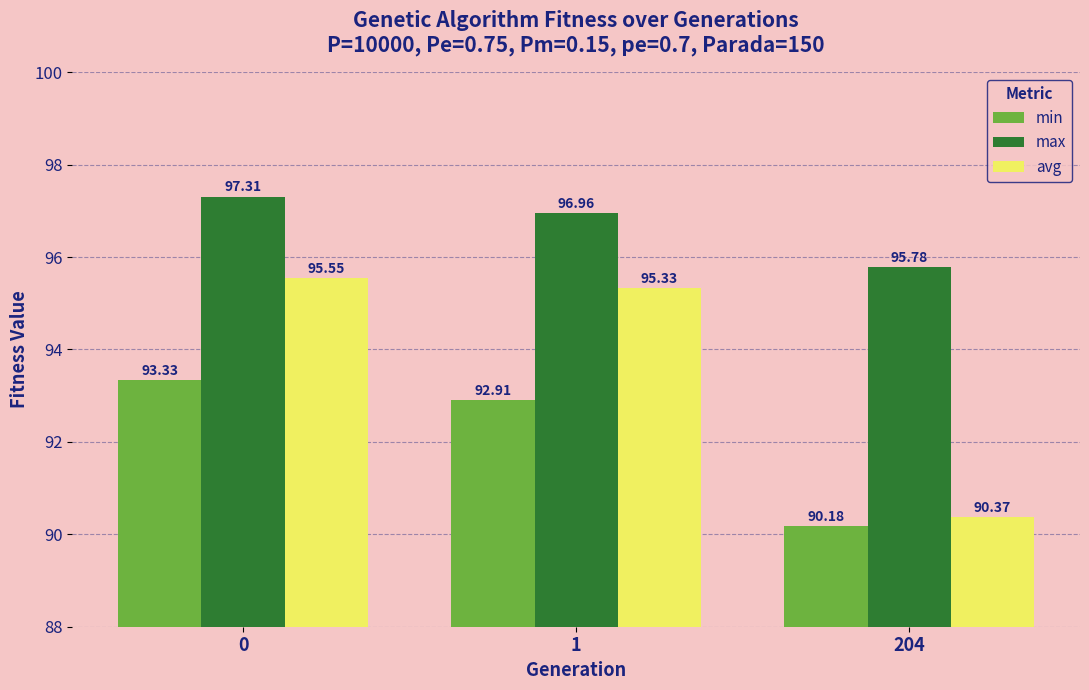

The value of min at 204 is 90.2. True or false?

True